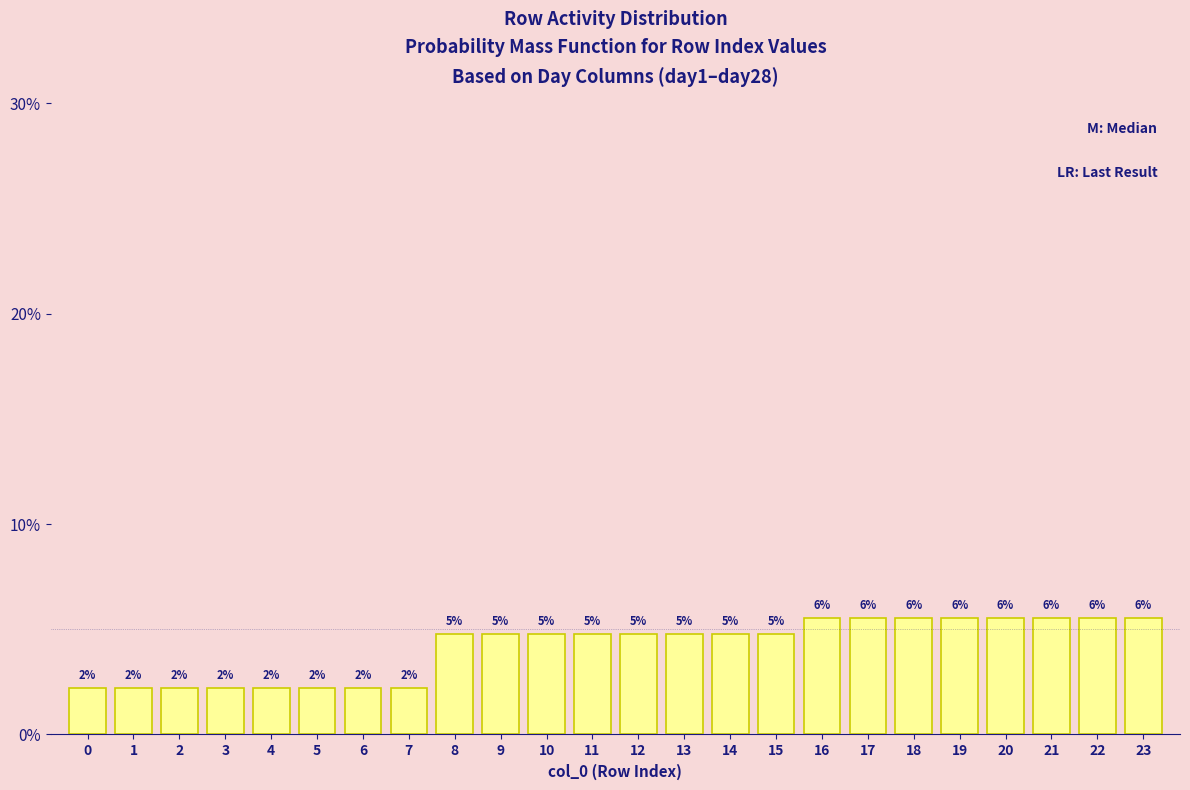

How many bars are there in total?

24